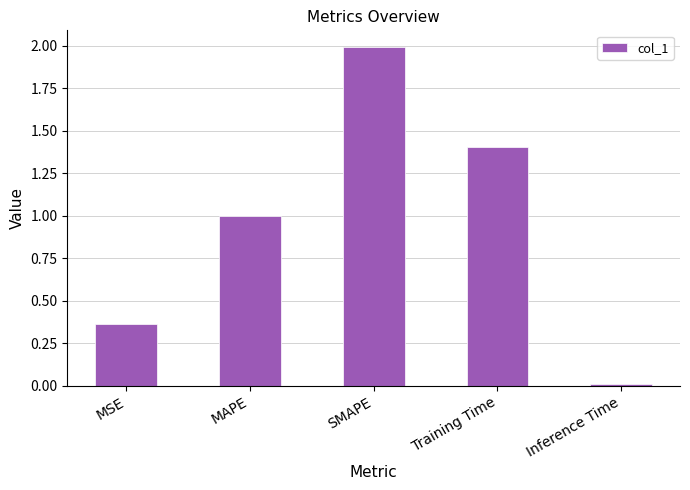

What is the label of the 3rd bar from the left?

SMAPE